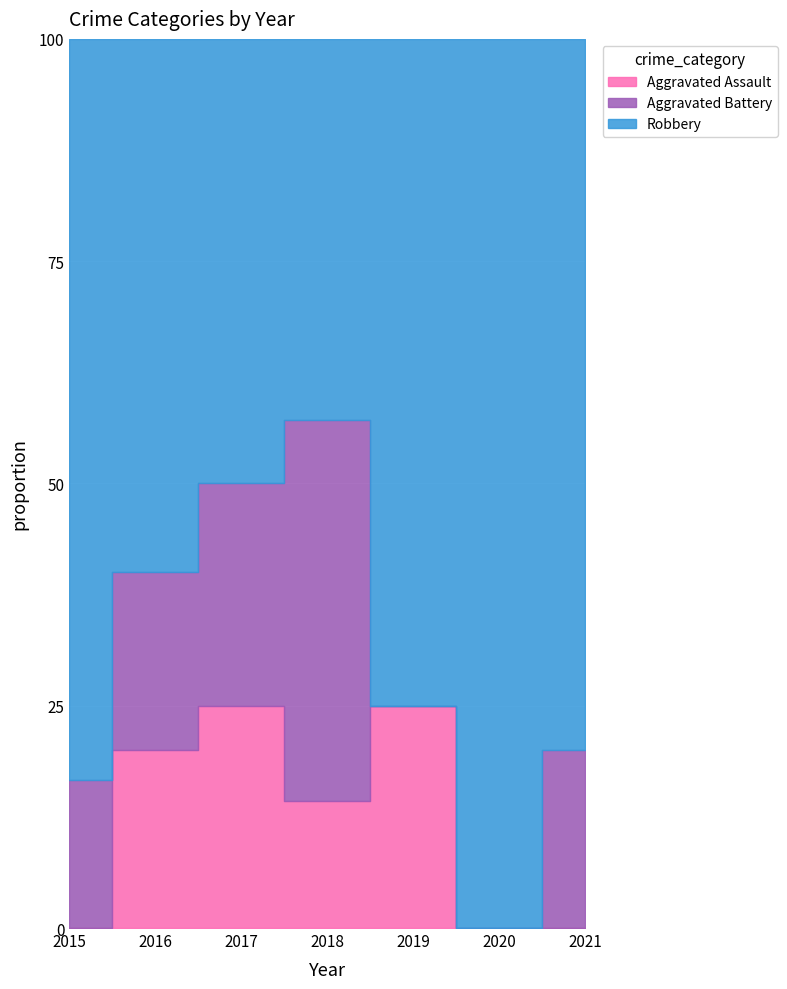

Does the chart display data point markers on the line(s)?

No